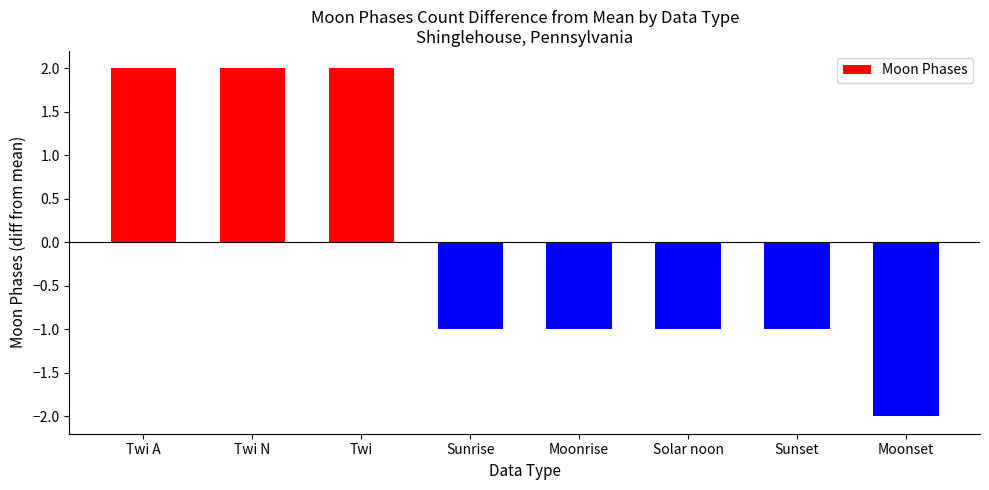

What is the difference between the maximum and minimum values?

4